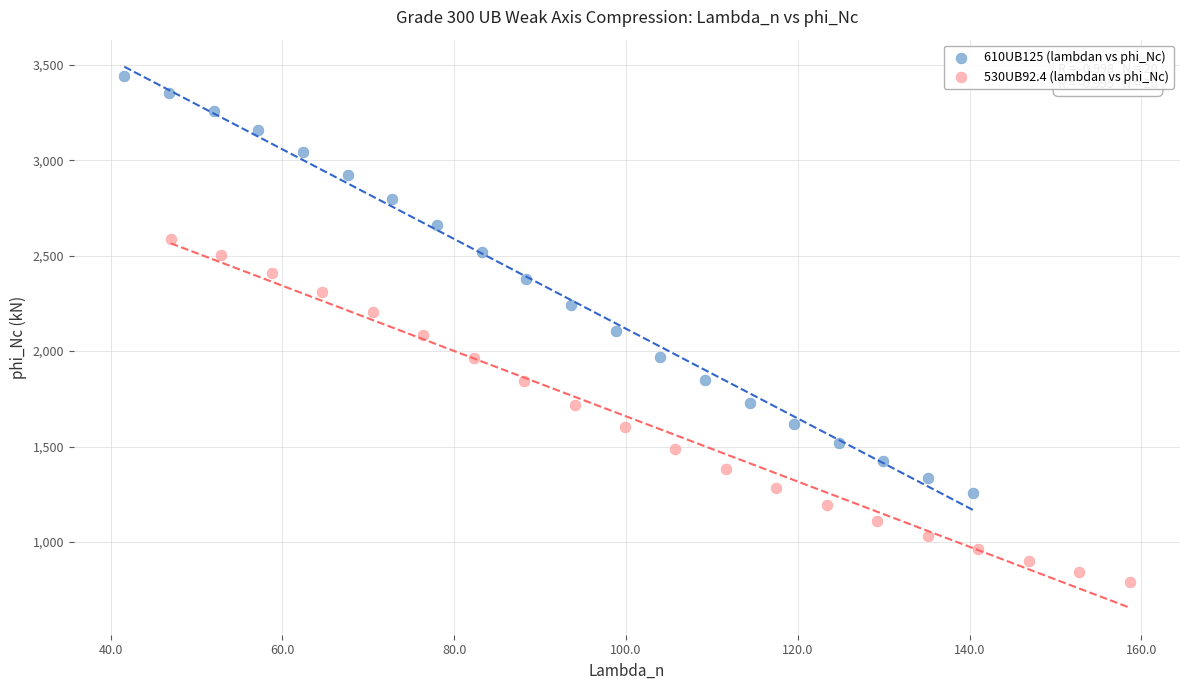

Which series contains the highest Y value?

610UB125 (lambdan vs phi_Nc)